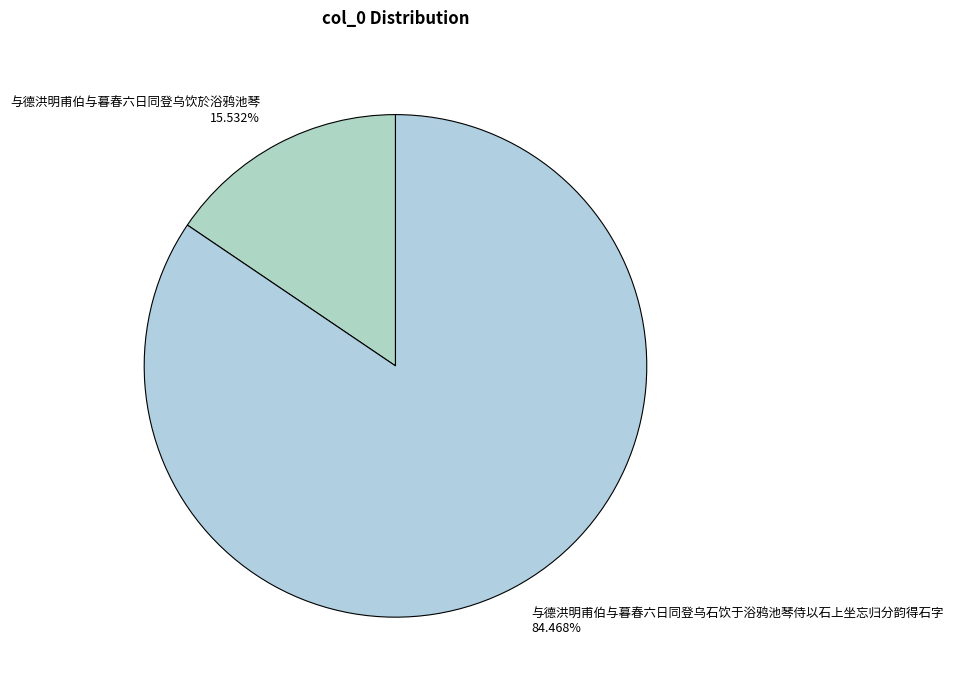

How much of the chart is everything except 与德洪明甫伯与暮春六日同登乌石饮于浴鸦池琴侍以石上坐忘归分韵得石字?

15.5%